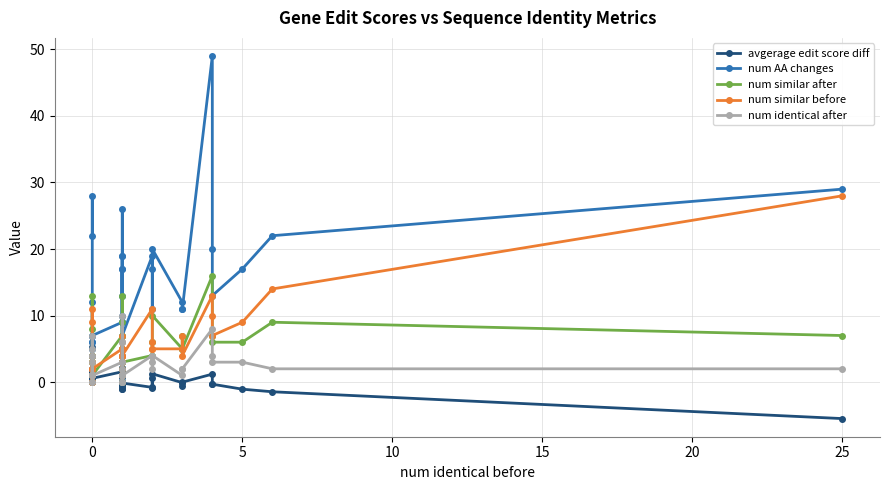

What is the difference between the maximum and minimum values in the num similar after series?

16.0